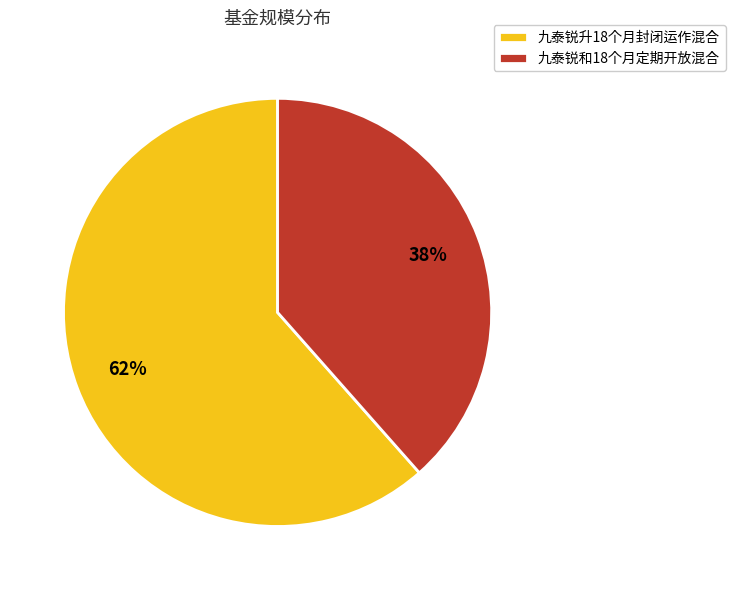

Is the sum of 九泰锐升18个月封闭运作混合 and 九泰锐和18个月定期开放混合 greater than half?

Yes